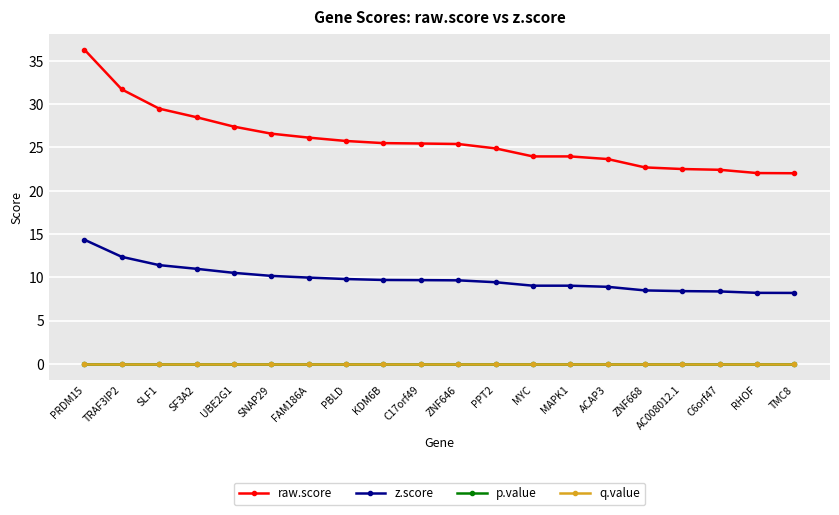

Is the value of q.value at TMC8 greater than the value of p.value at KDM6B?

No